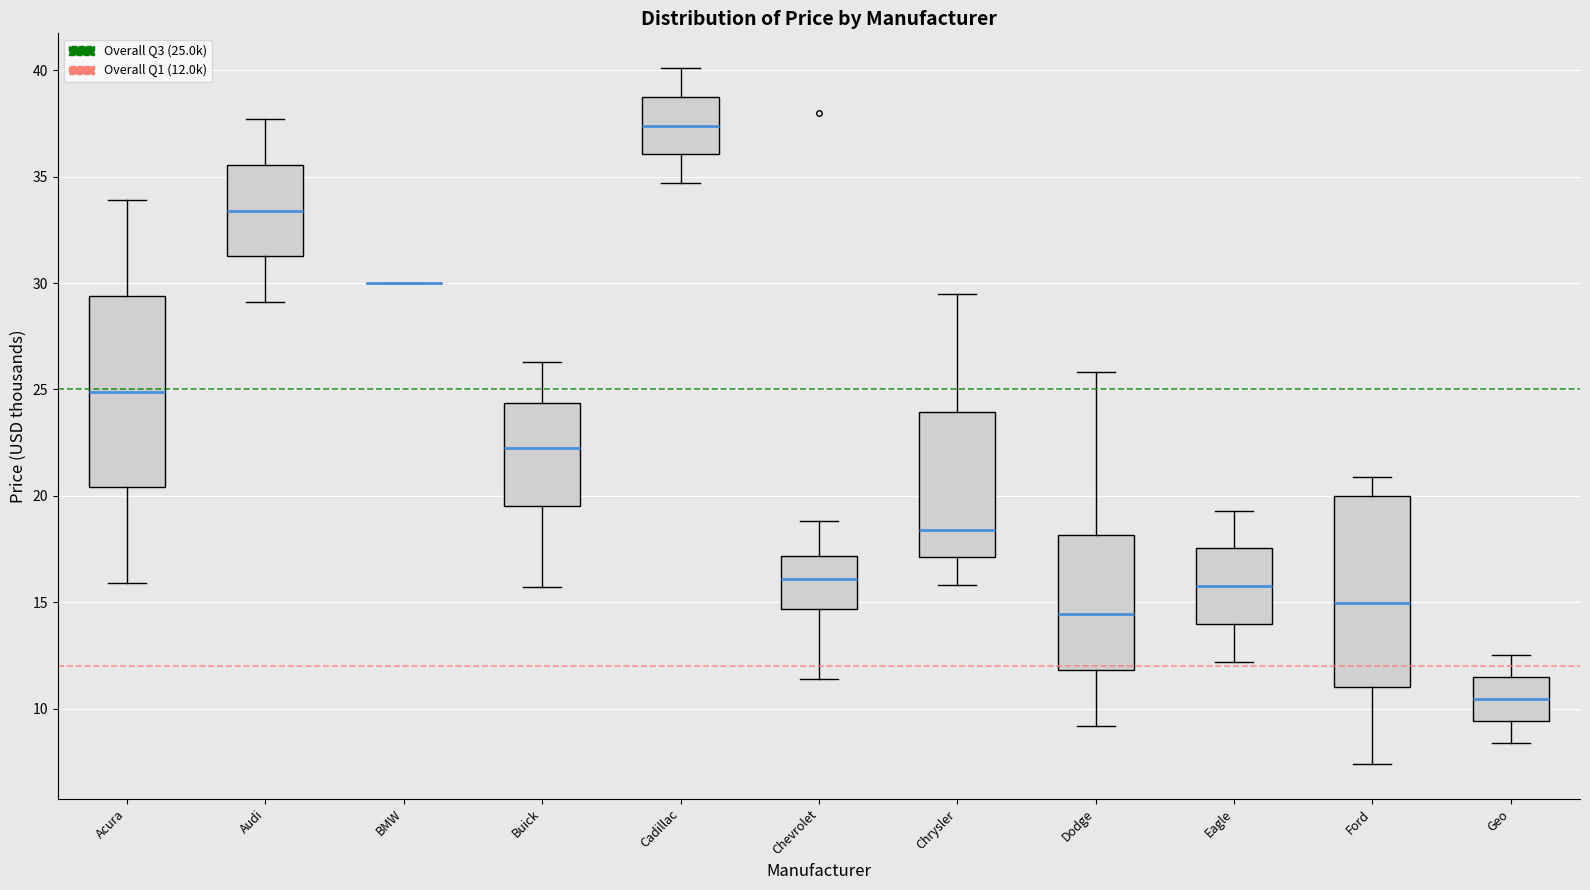

Where does the lower whisker of the box for Acura end on the y-axis? The values are not printed on the chart, so give them approximately, as read against the axis.

16.0